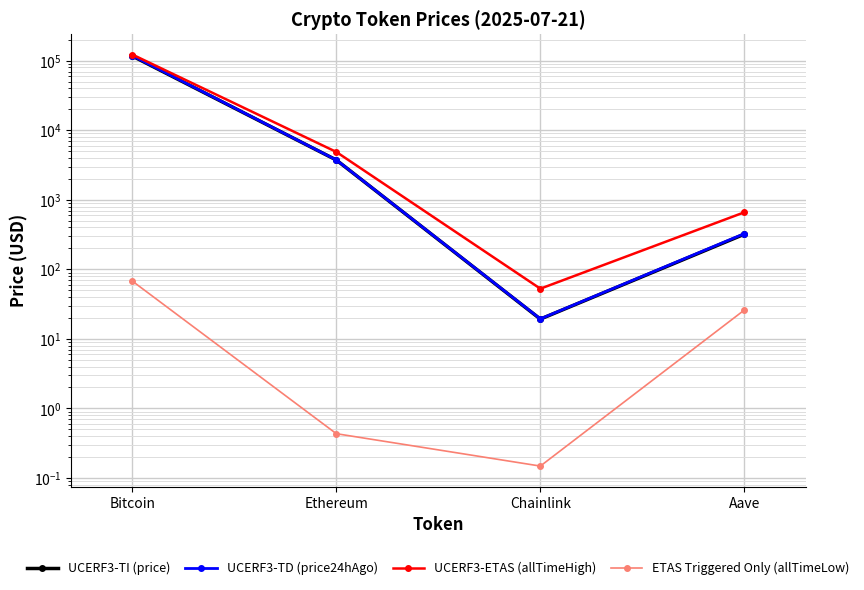

What is the sum of the ETAS Triggered Only (allTimeLow) values at Aave and Ethereum?

26.5